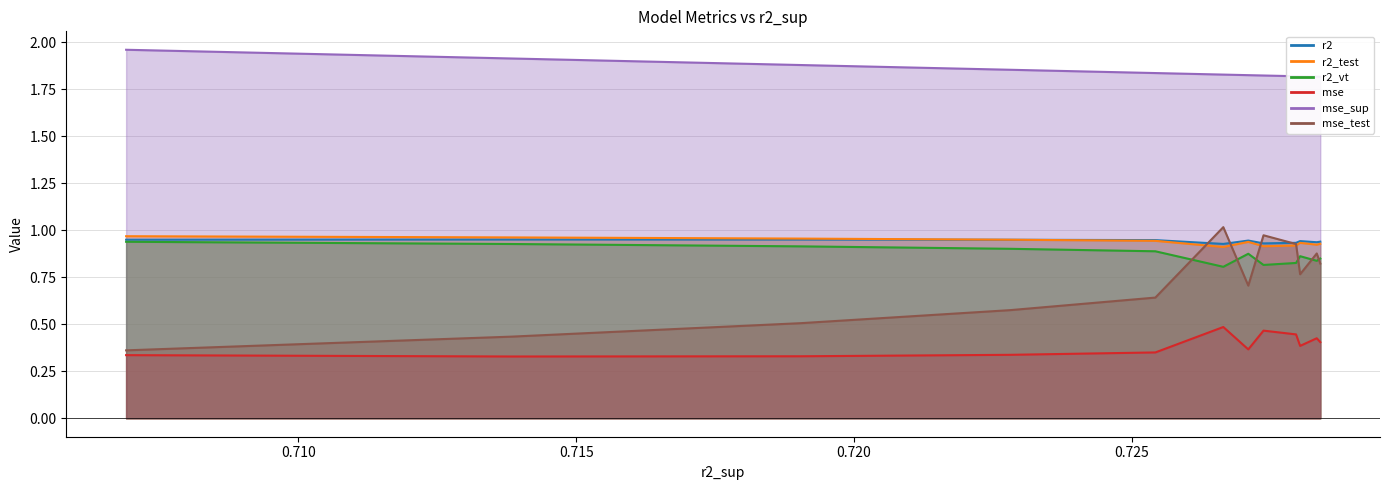

What is the smallest value displayed?

0.3